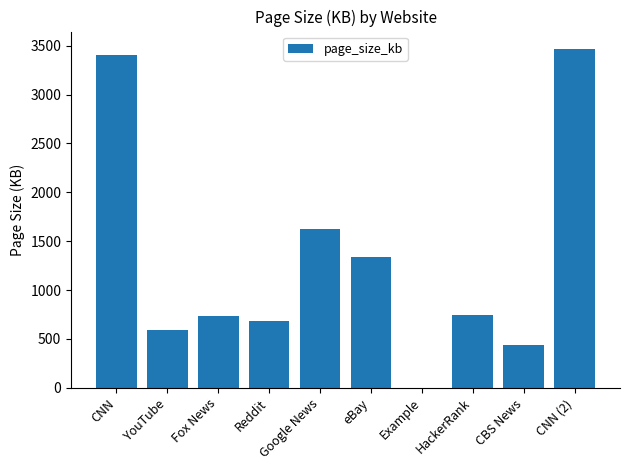

What is the change in value from Google News to eBay?

-284.0